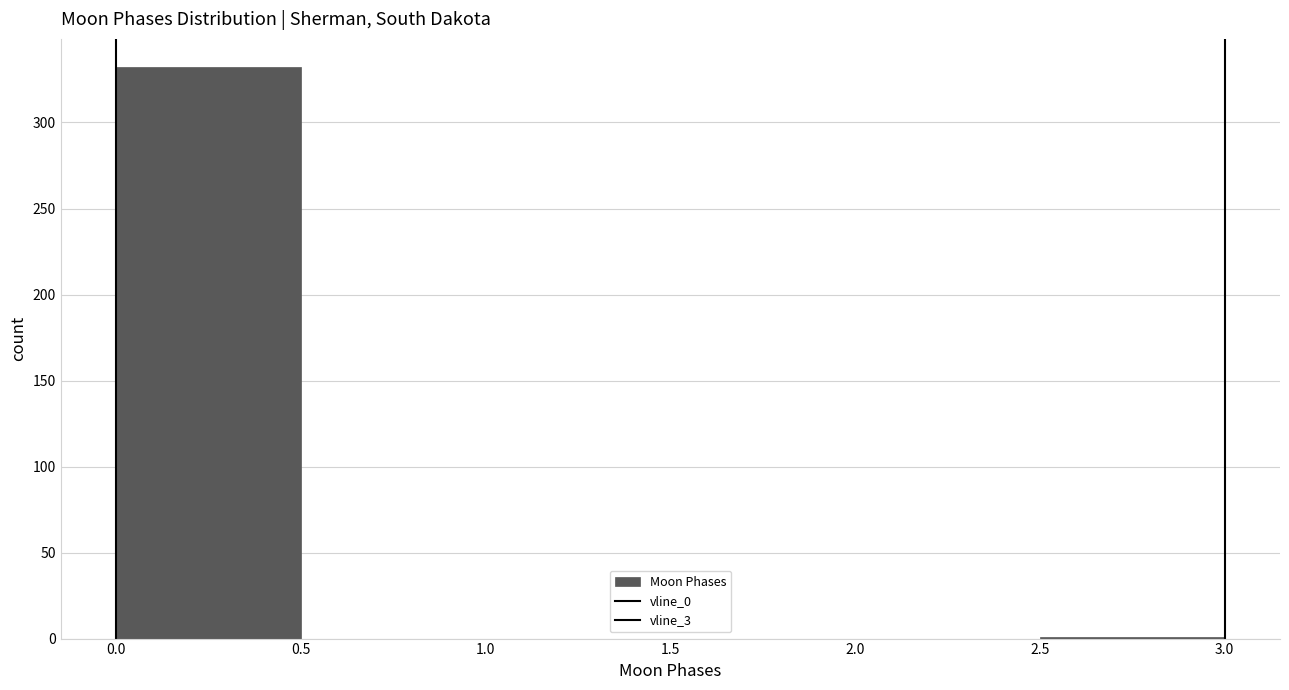

Reading left to right, list every bar in this chart as the range it spans on the x-axis followed by its height. The values are not printed on the chart, so give them approximately, as read against the axis.

0.0 to 0.5: 330
0.5 to 1.0: 0
1.0 to 1.5: 0
1.5 to 2.0: 0
2.0 to 2.5: 0
2.5 to 3.0: under 5